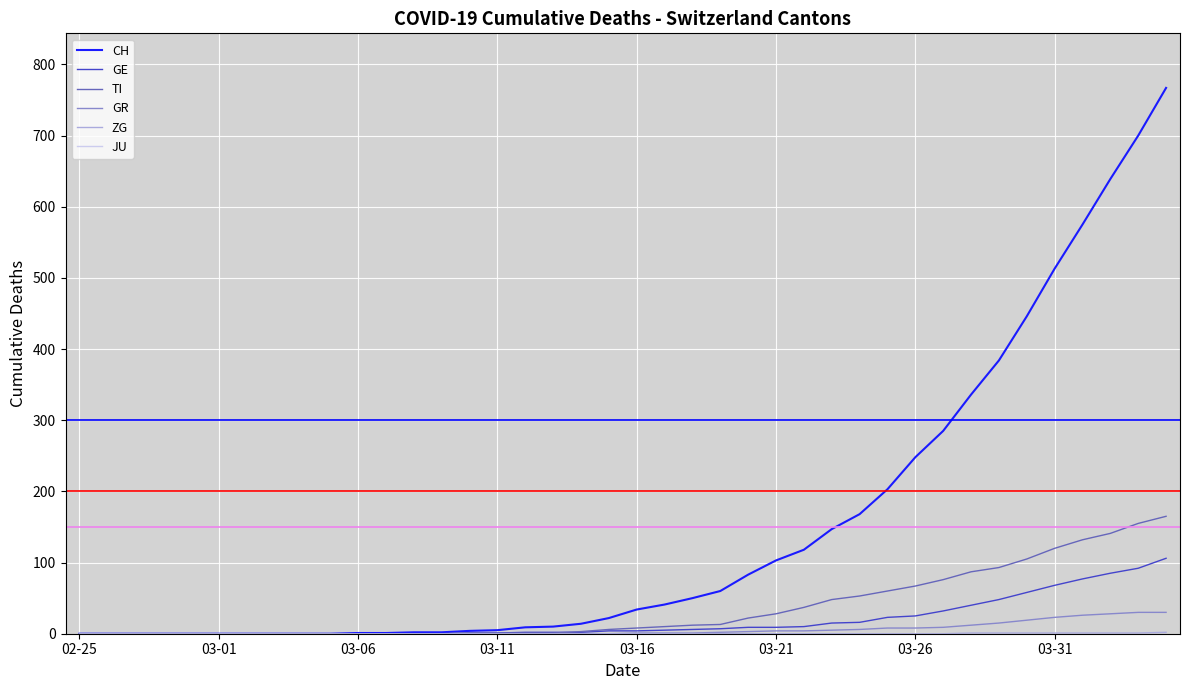

Which series has the widest spread of values?

CH